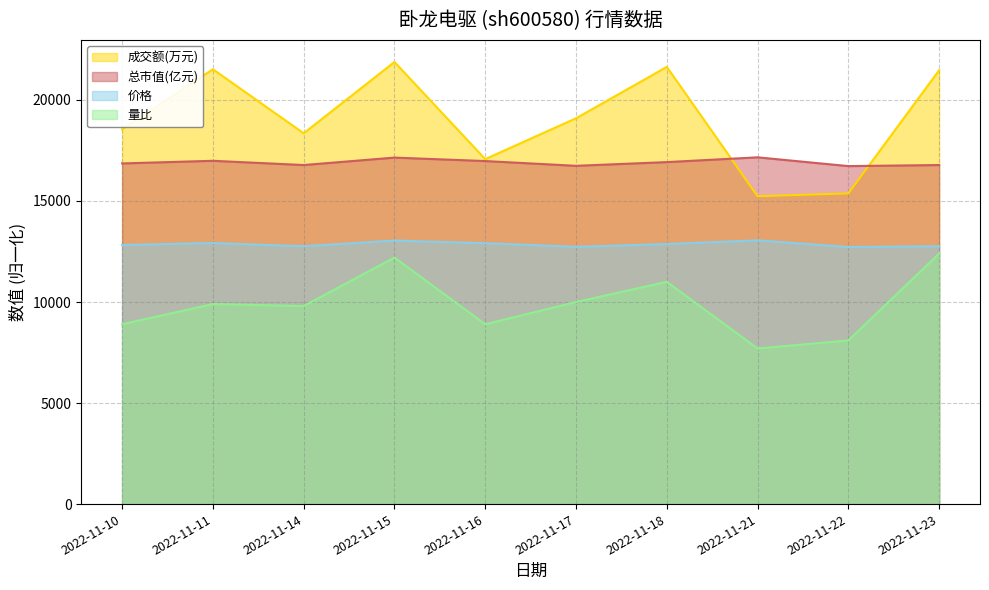

List the labels in order of 量比 value, smallest first.

2022-11-21, 2022-11-22, 2022-11-10, 2022-11-16, 2022-11-14, 2022-11-11, 2022-11-17, 2022-11-18, 2022-11-15, 2022-11-23